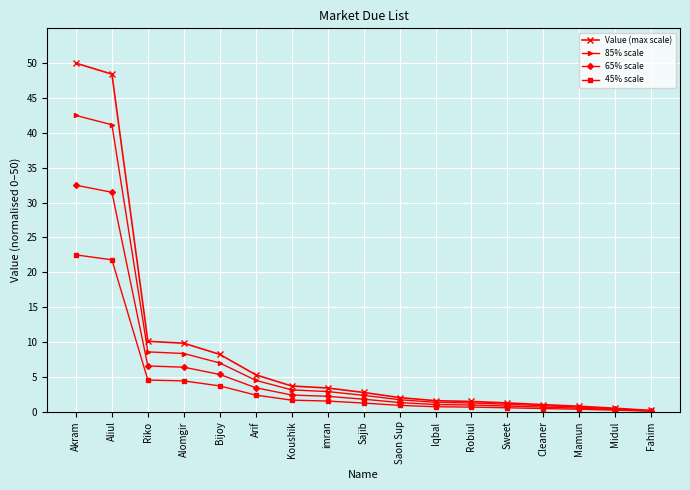

What is the maximum value for 65% scale?

32.5